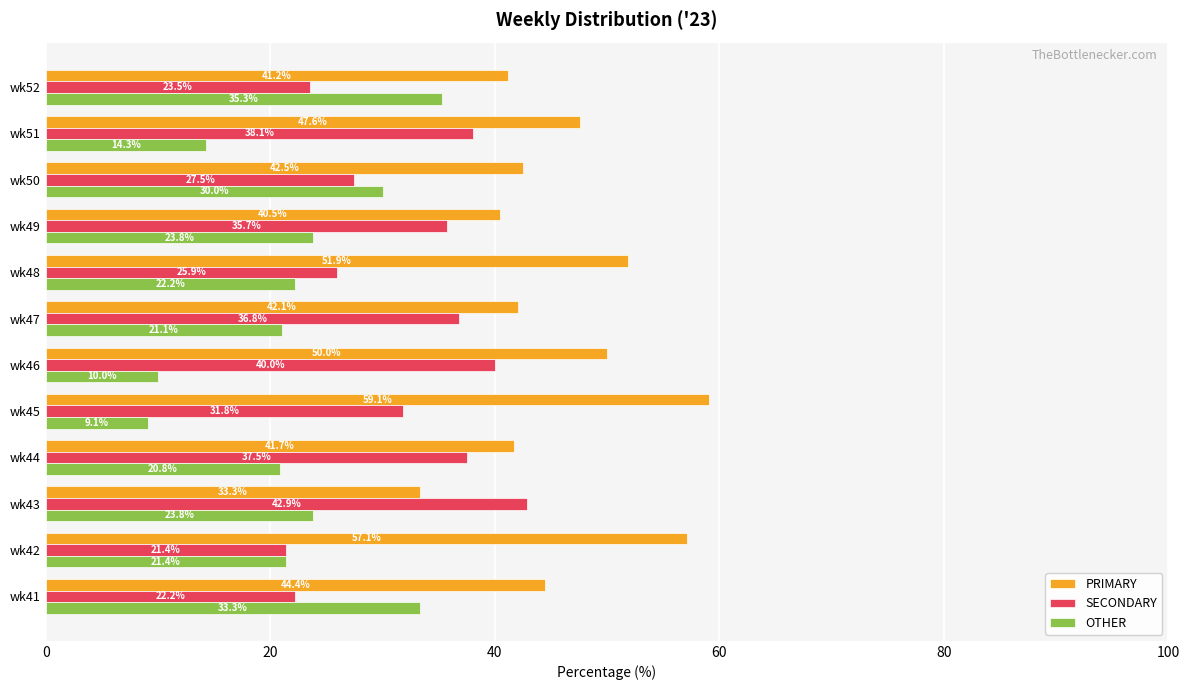

At which label is OTHER closest to 22?

wk48